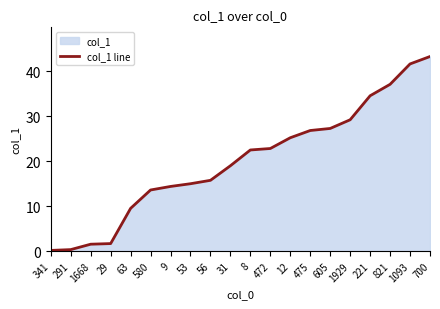

What position from the left is 8?

11